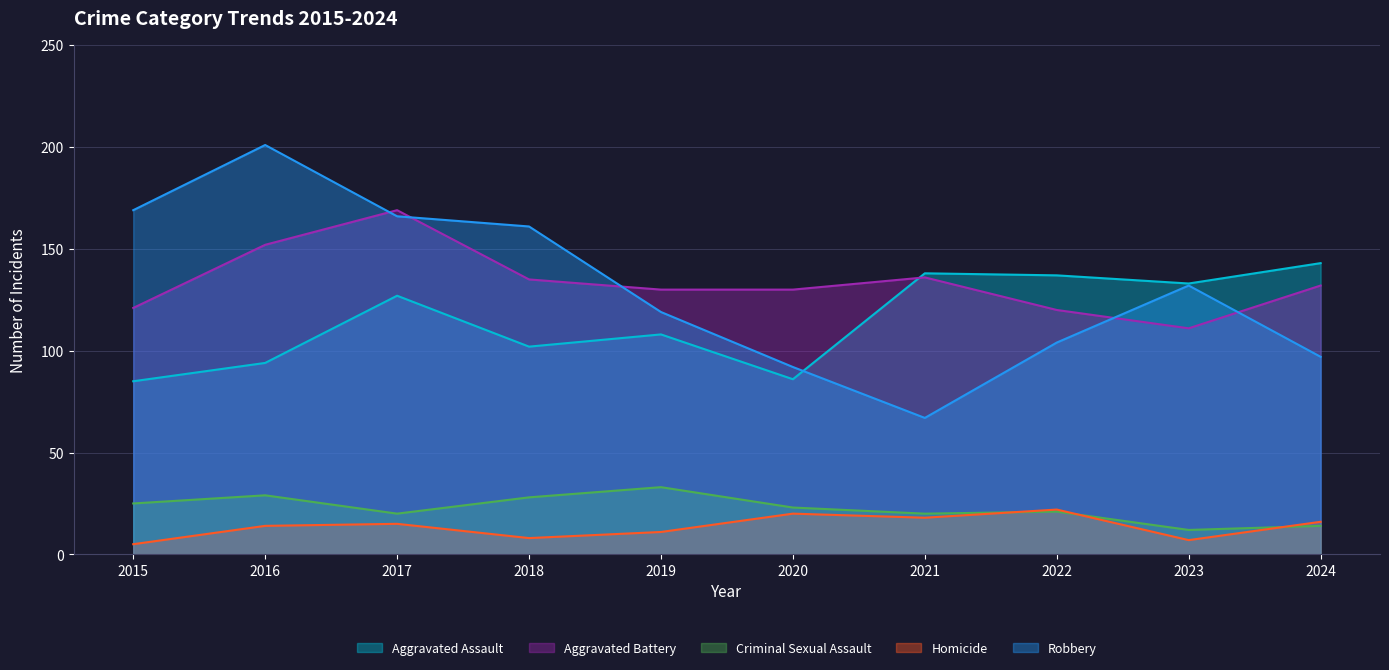

At which category is the sum across all series the highest?

2017